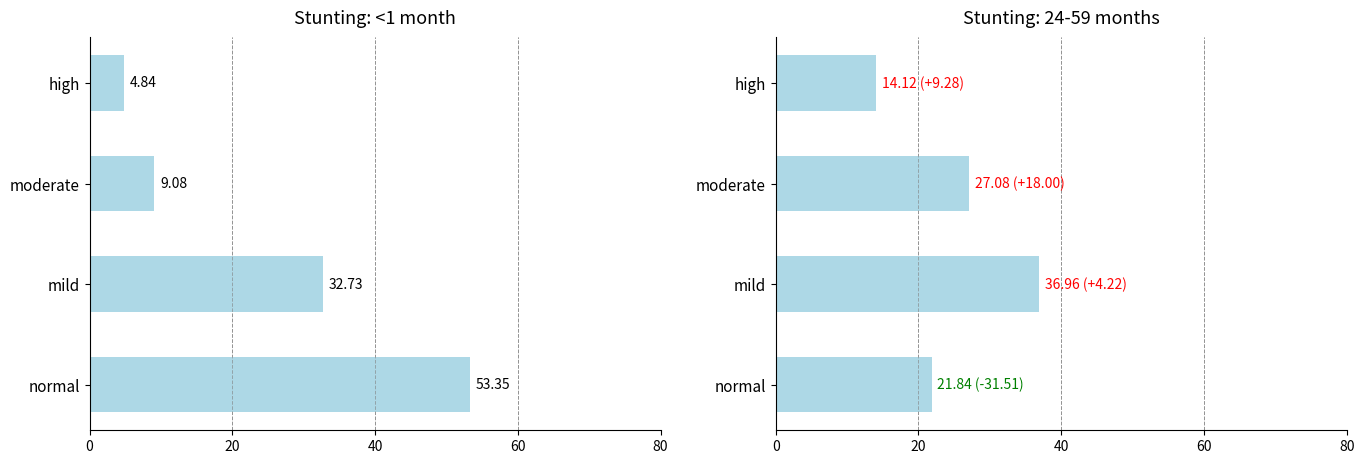

What is the difference between the second highest and second lowest values in the <1 month series?

23.7